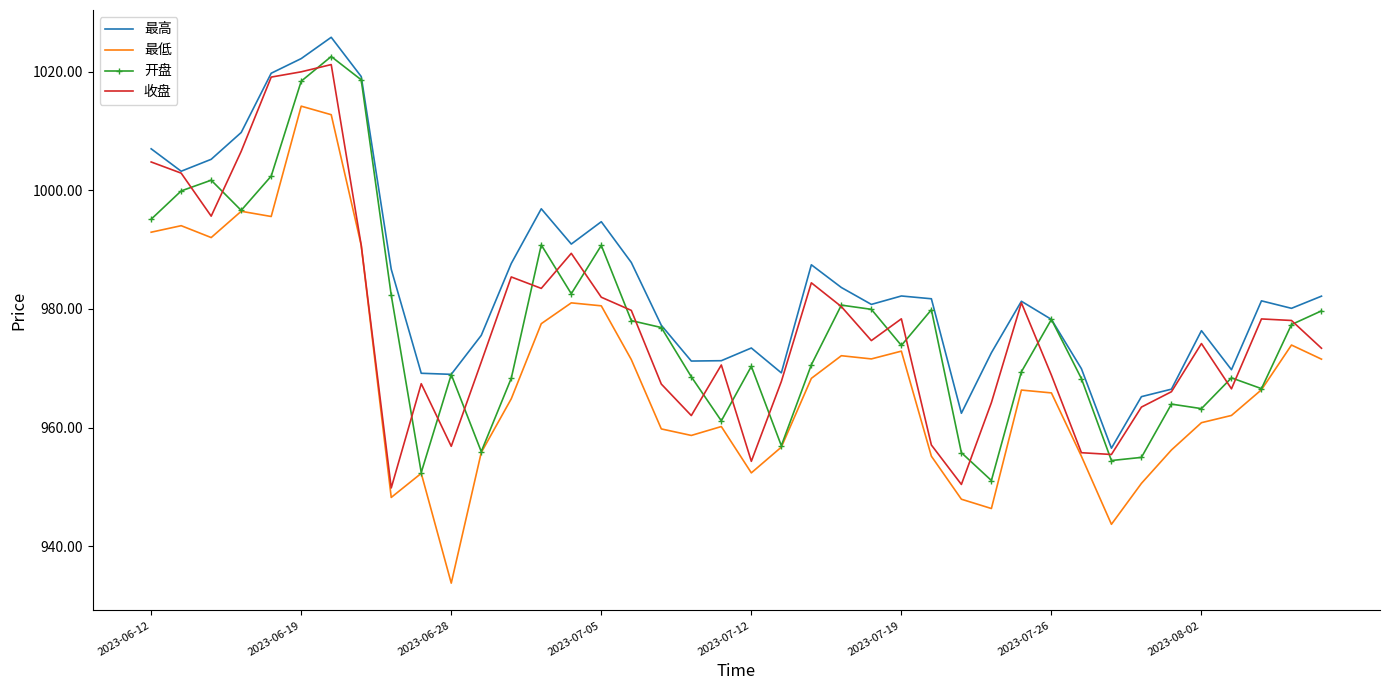

Which series has the widest spread of values?

最低